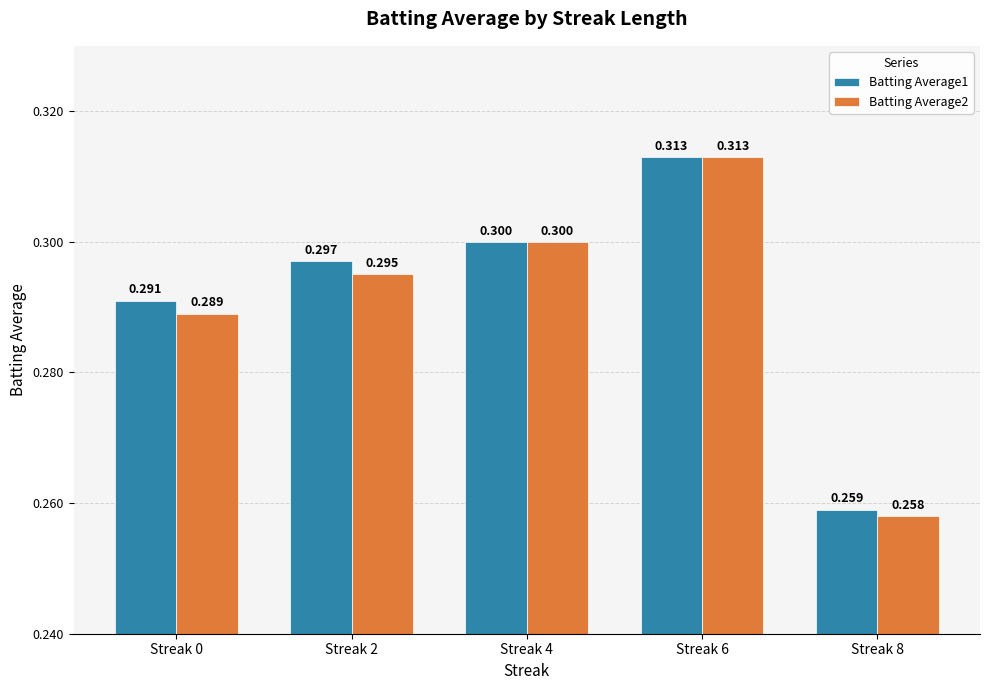

List the labels in order of Batting Average2 value, largest first.

Streak 6, Streak 4, Streak 2, Streak 0, Streak 8